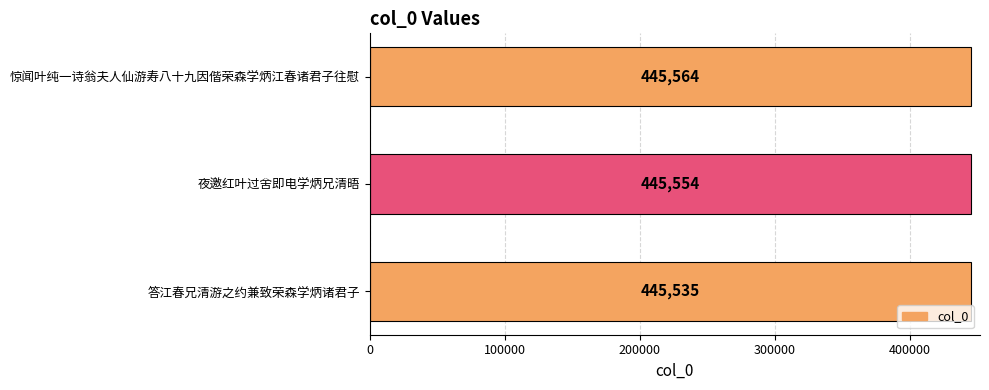

At which category does the chart reach its minimum across all series?

答江春兄清游之约兼致荣森学炳诸君子